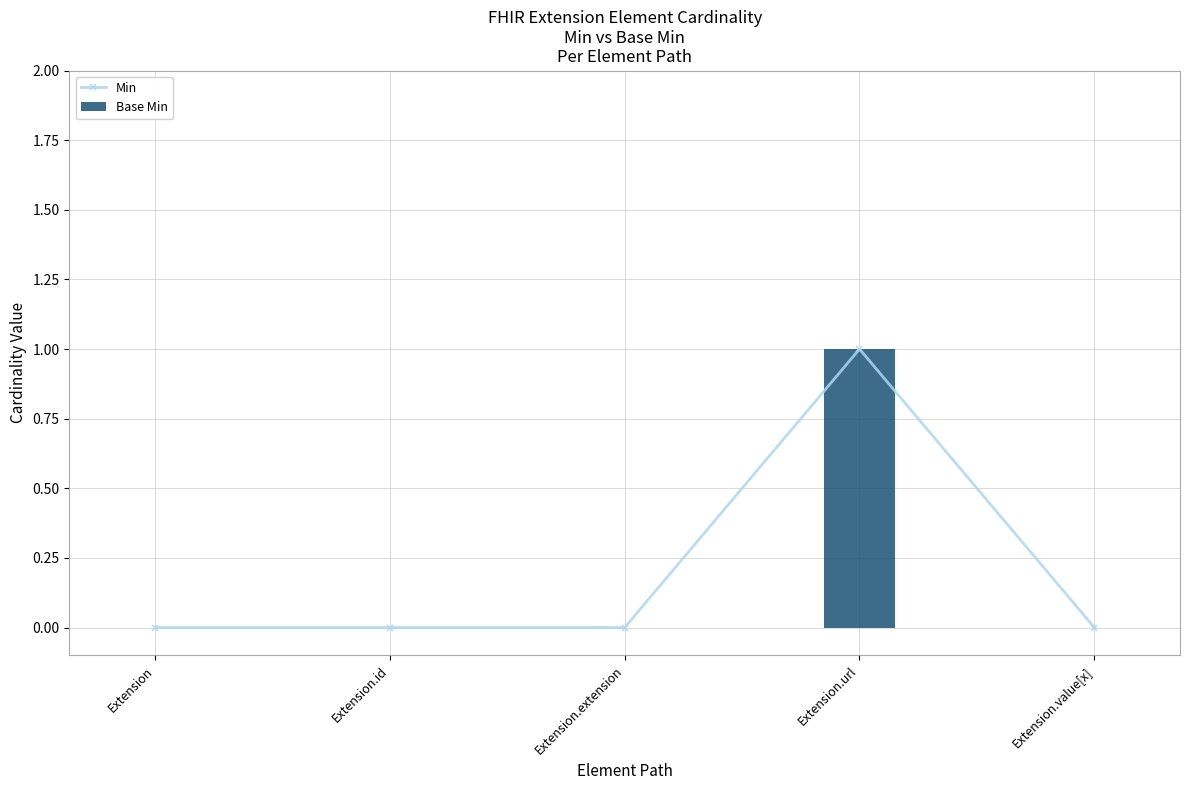

Which series has the largest range (max minus min)?

Min